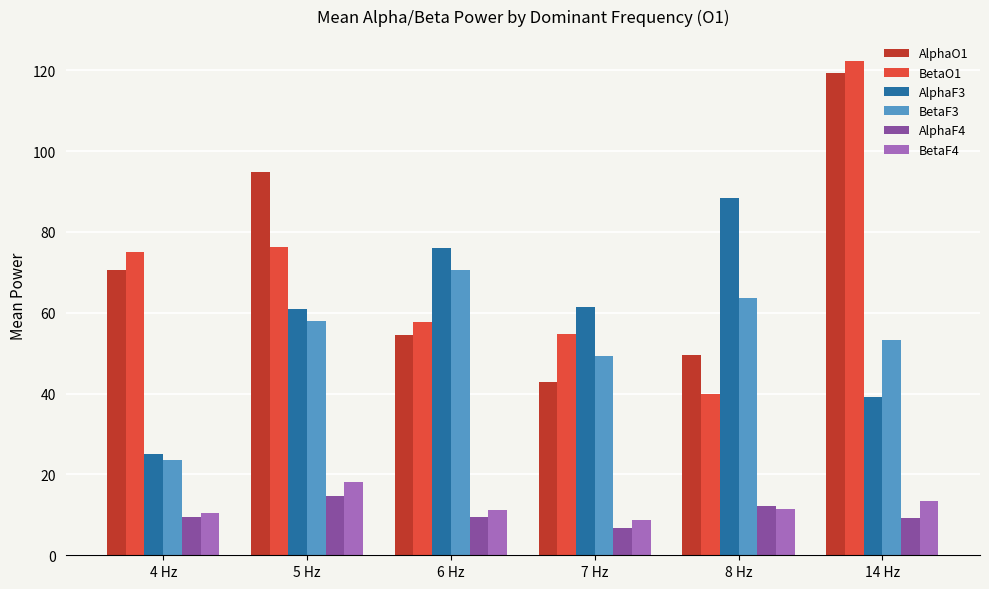

At which category is the sum across all series the highest?

14 Hz